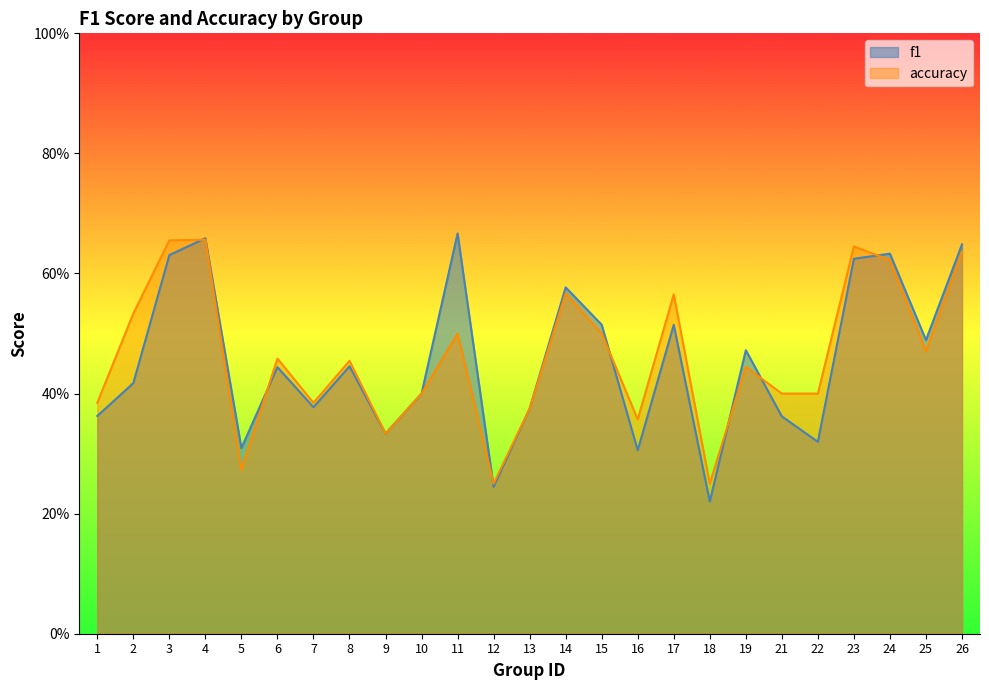

Is it true that f1 equals 0.4 at 10?

True